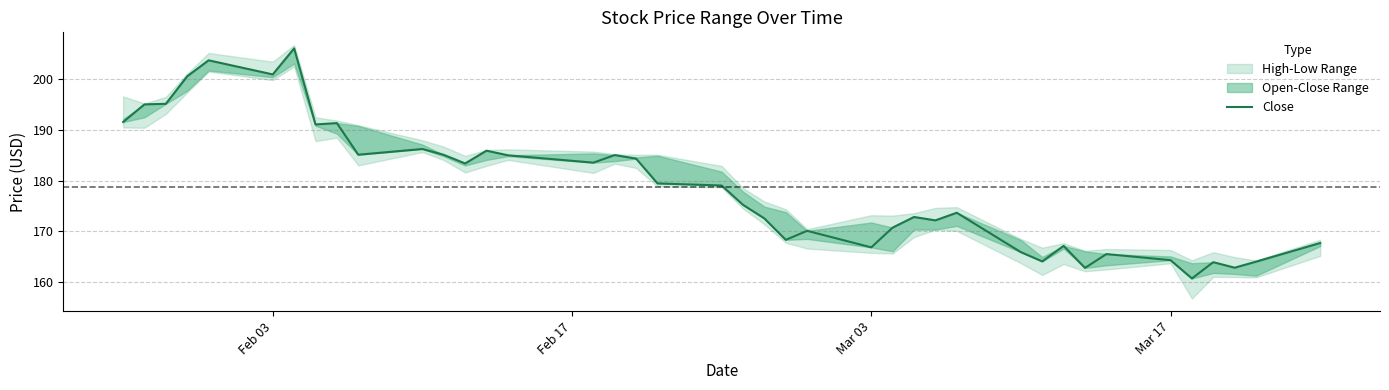

How many interior local peaks (higher than both neighbors) does the data have?

12